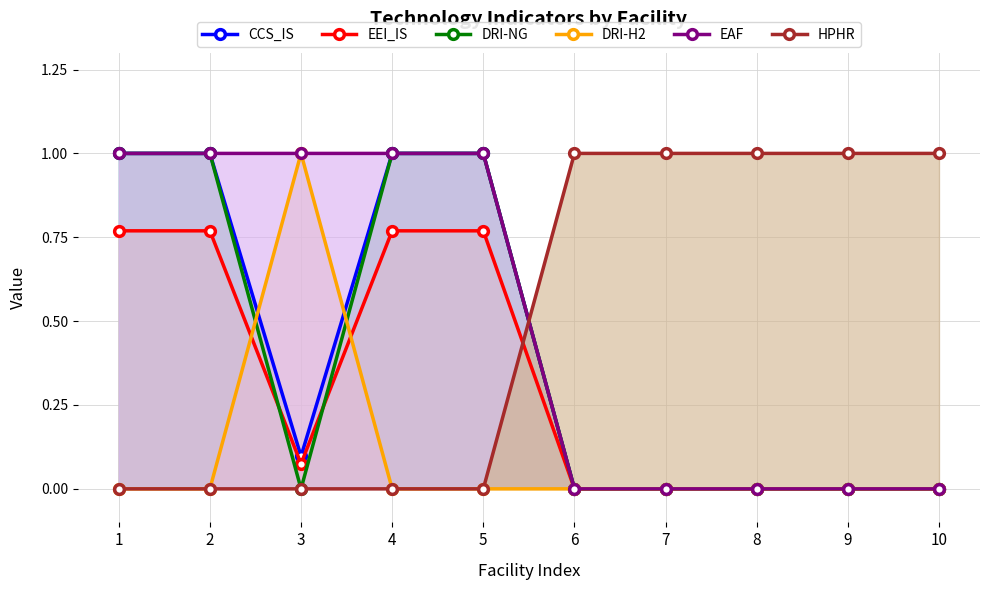

What are all the series names shown in the legend?

CCS_IS, EEI_IS, DRI-NG, DRI-H2, EAF, HPHR